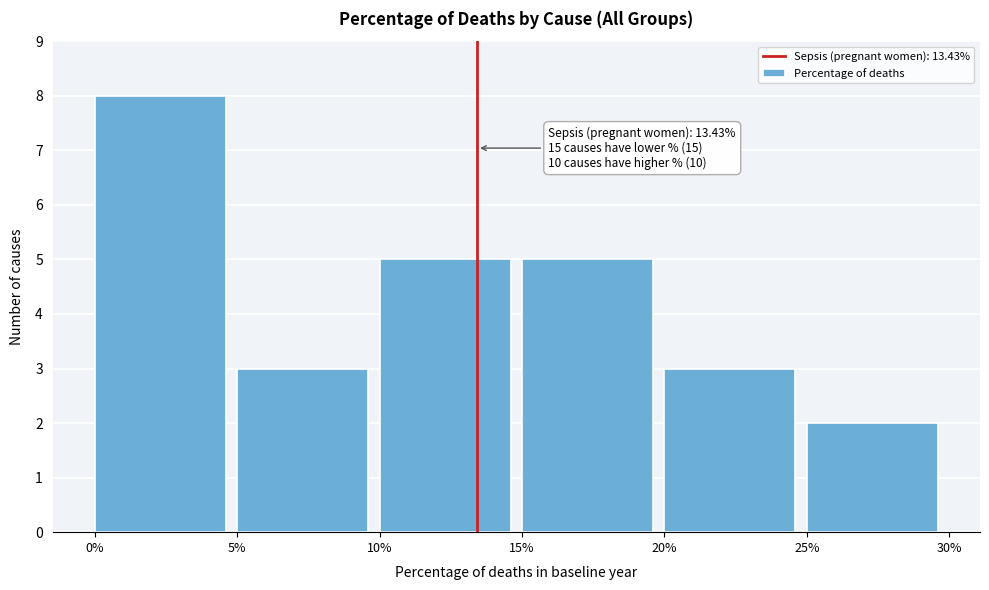

Reading left to right, what are all the values shown in this chart?

8	3	5	5	3	2